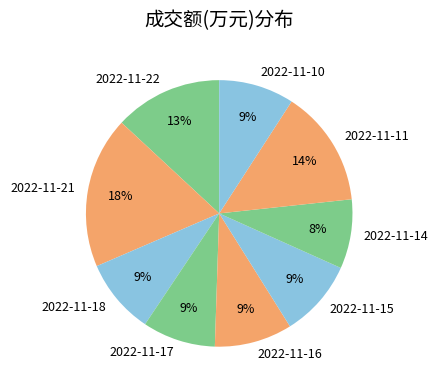

To the nearest percent, what is the average slice percentage?

11%